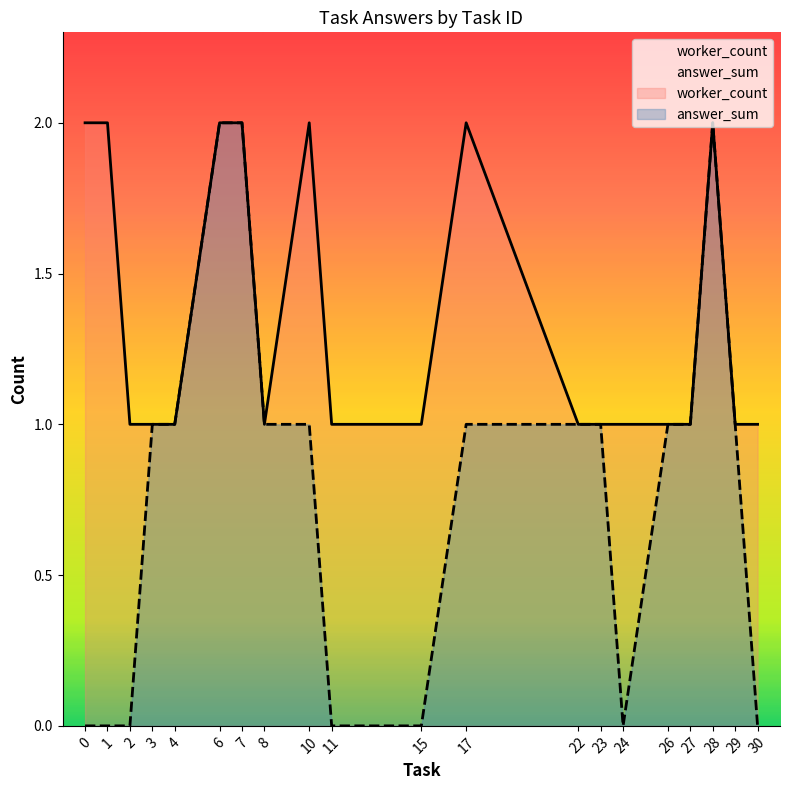

Count the number of categories in the chart.

20